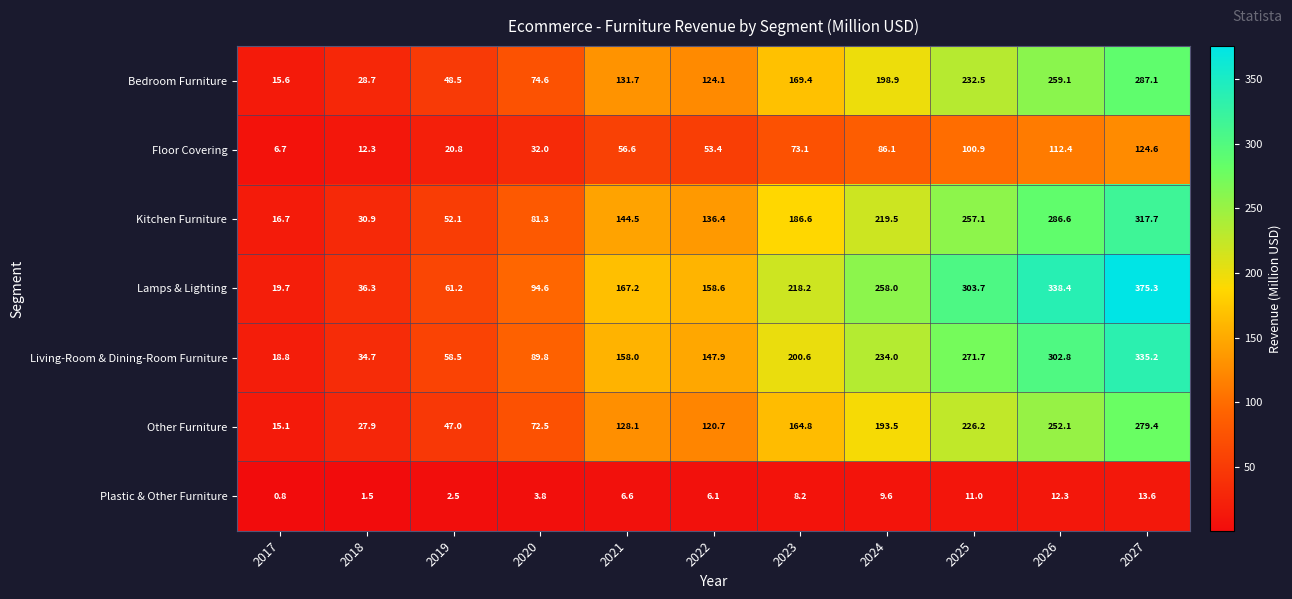

What is the sum of the Bedroom Furniture values at 2021 and 2023?

301.1